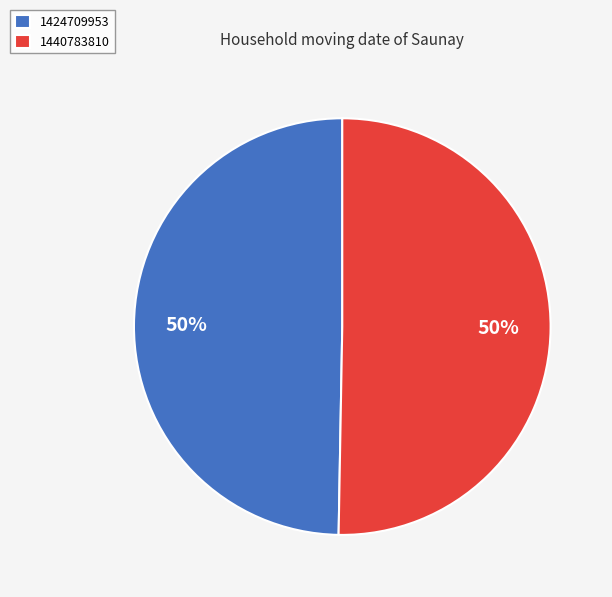

Which category has the smallest portion of the pie?

1424709953